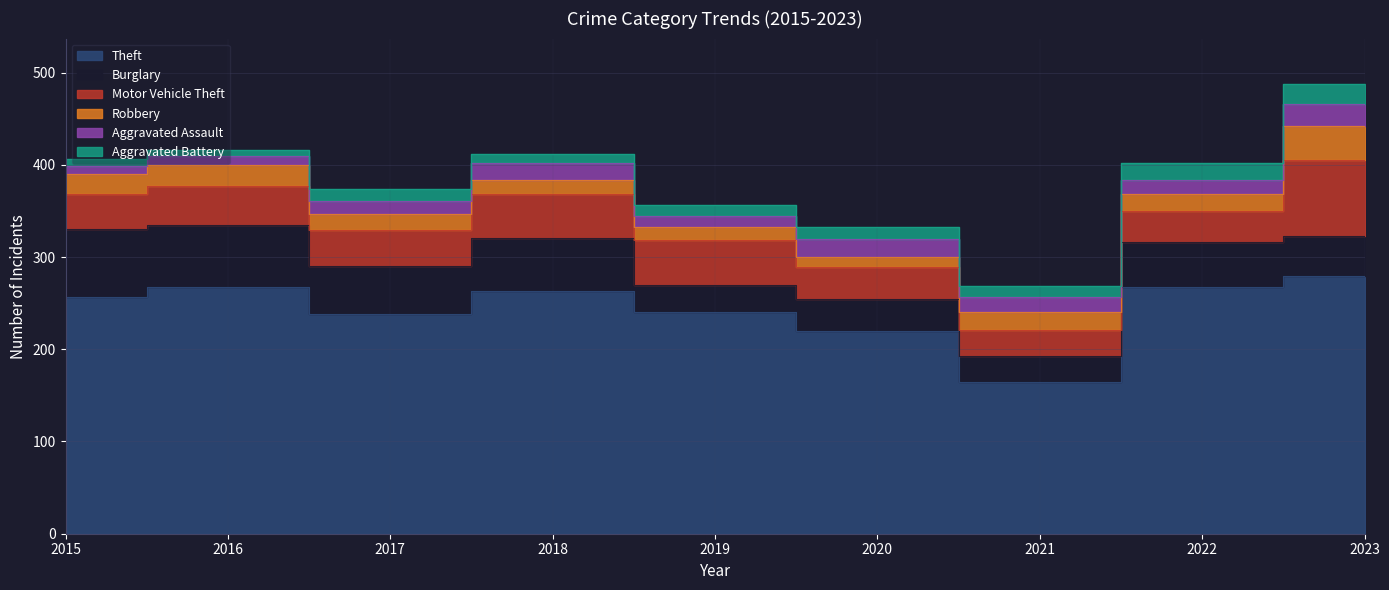

Which has a higher value, 2016 or 2020?

2016